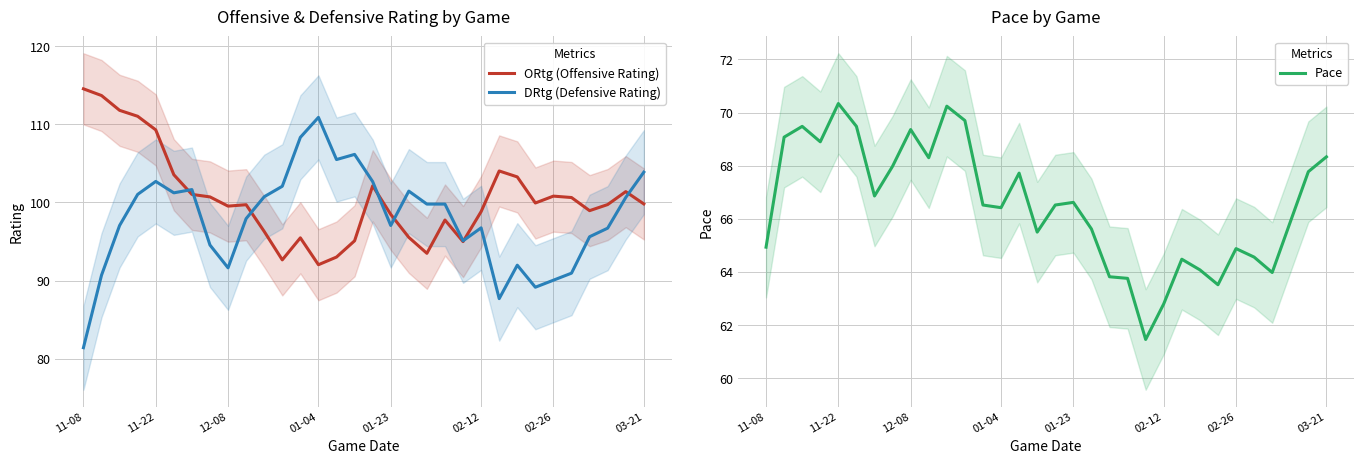

How many values in the Pace series are below 66?

14